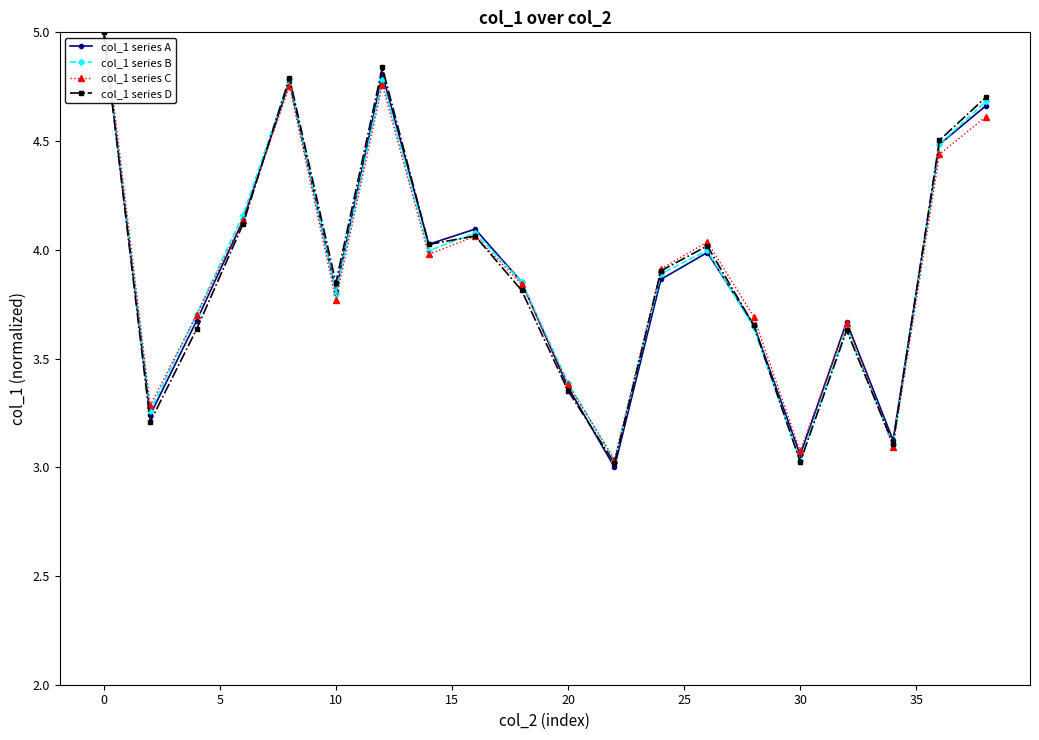

How many interior local valleys does the col_1 series A series have?

6